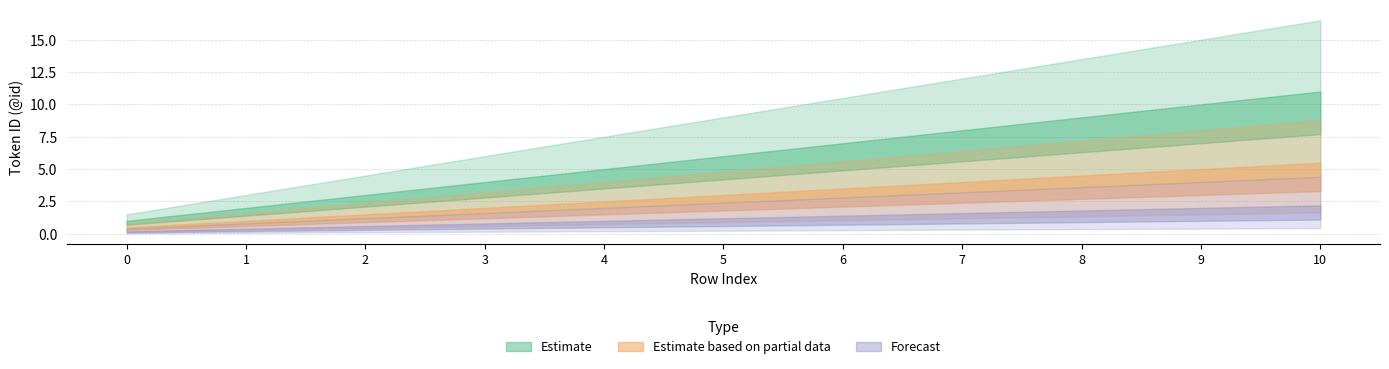

Where is Forecast nearest to the value 1?

4